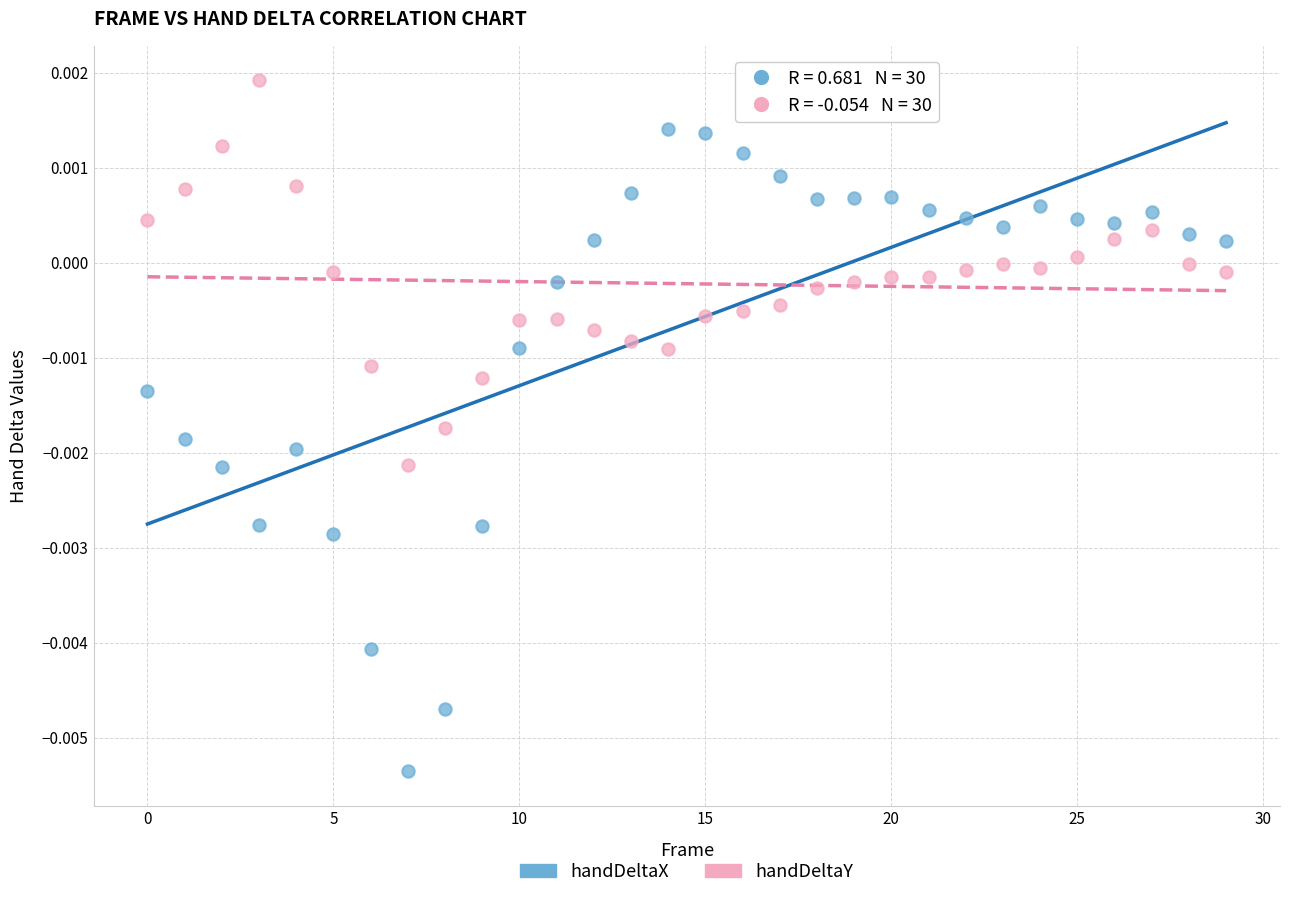

Which series reaches the minimum Y coordinate?

handDeltaX